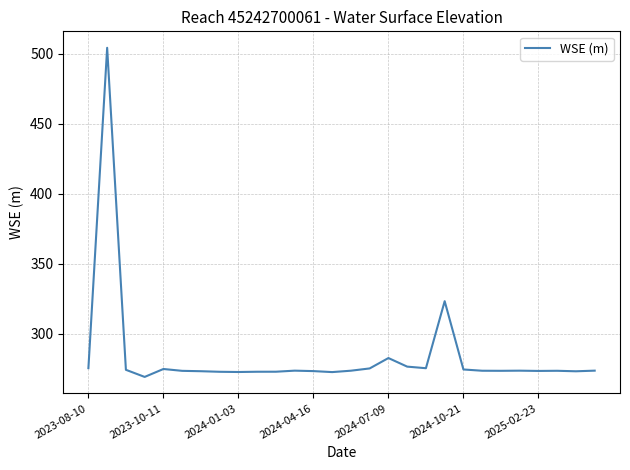

What is the difference between the maximum and minimum values?

235.0